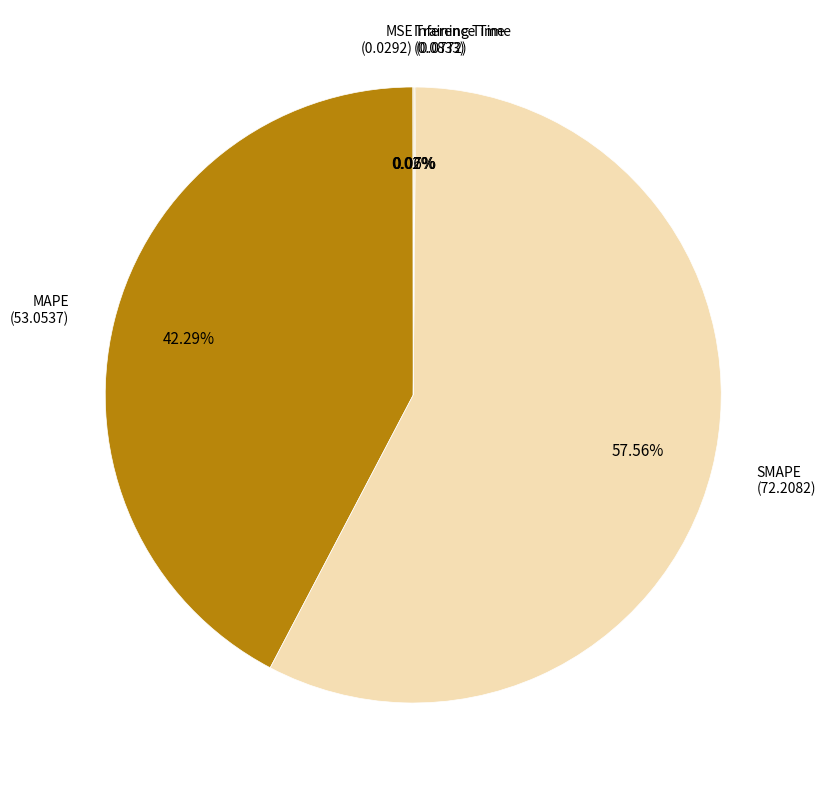

Combined, do MAPE and SMAPE account for over 50%?

Yes